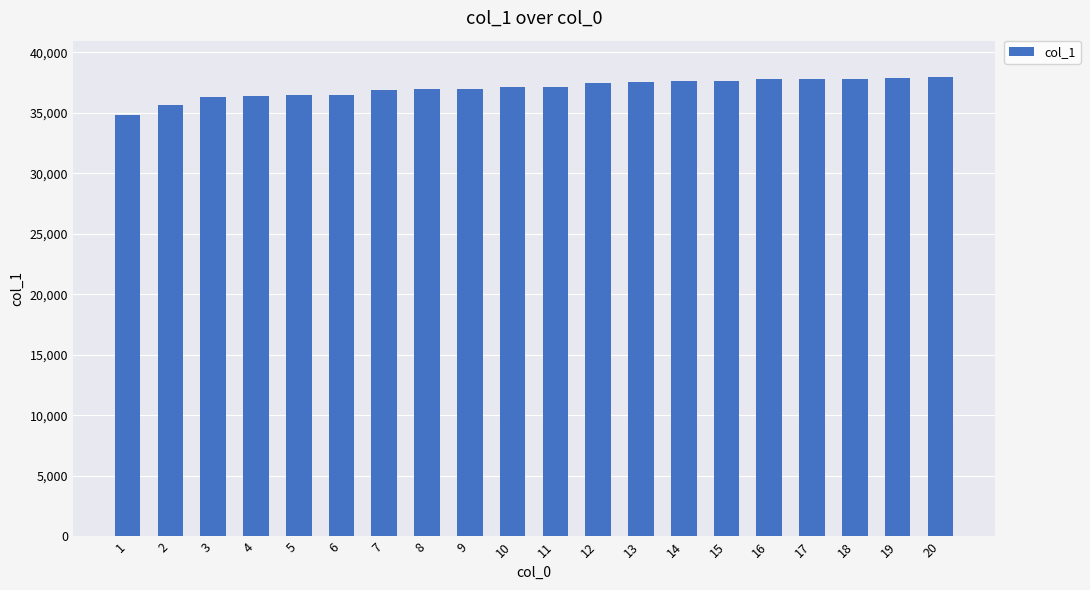

Read the value at 5.

36448